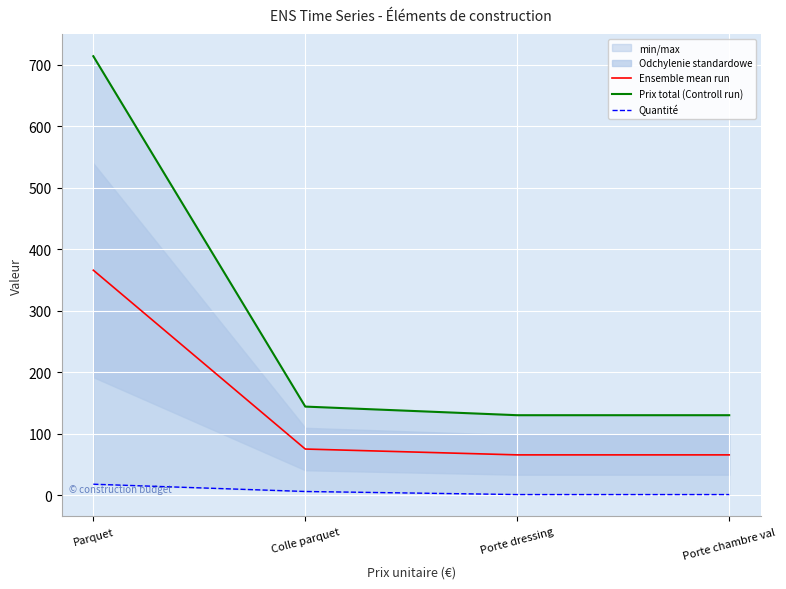

Which series has the largest range (max minus min)?

Prix total (Controll run)